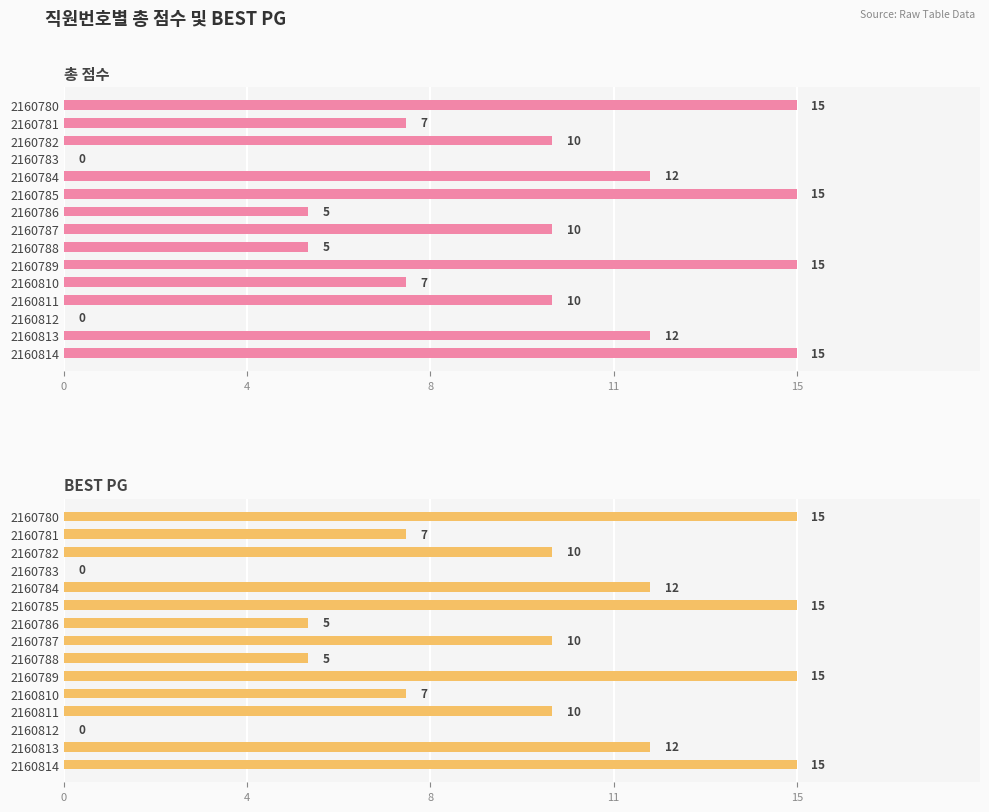

How many values in 총 점수 are above zero?

13